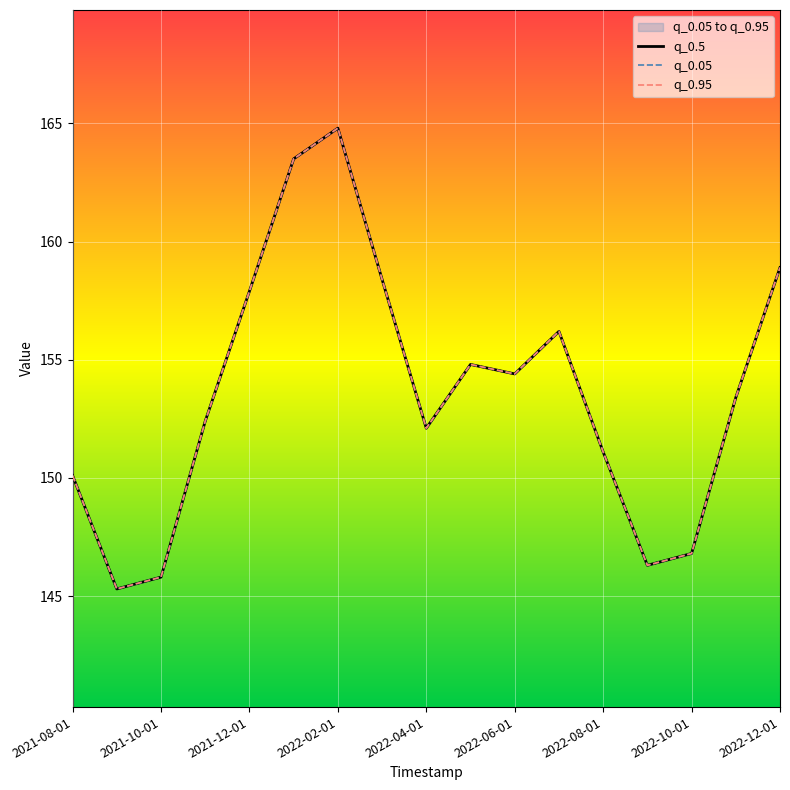

The value of q_0.05 at 2022-06-01 is 154.4. True or false?

True